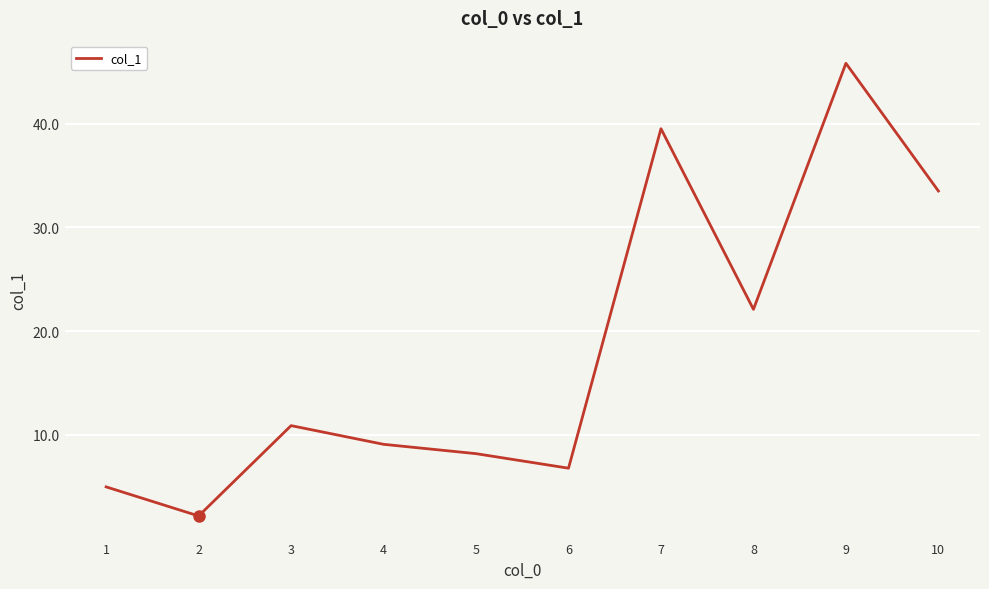

What is the difference between the maximum and minimum values?

43.6